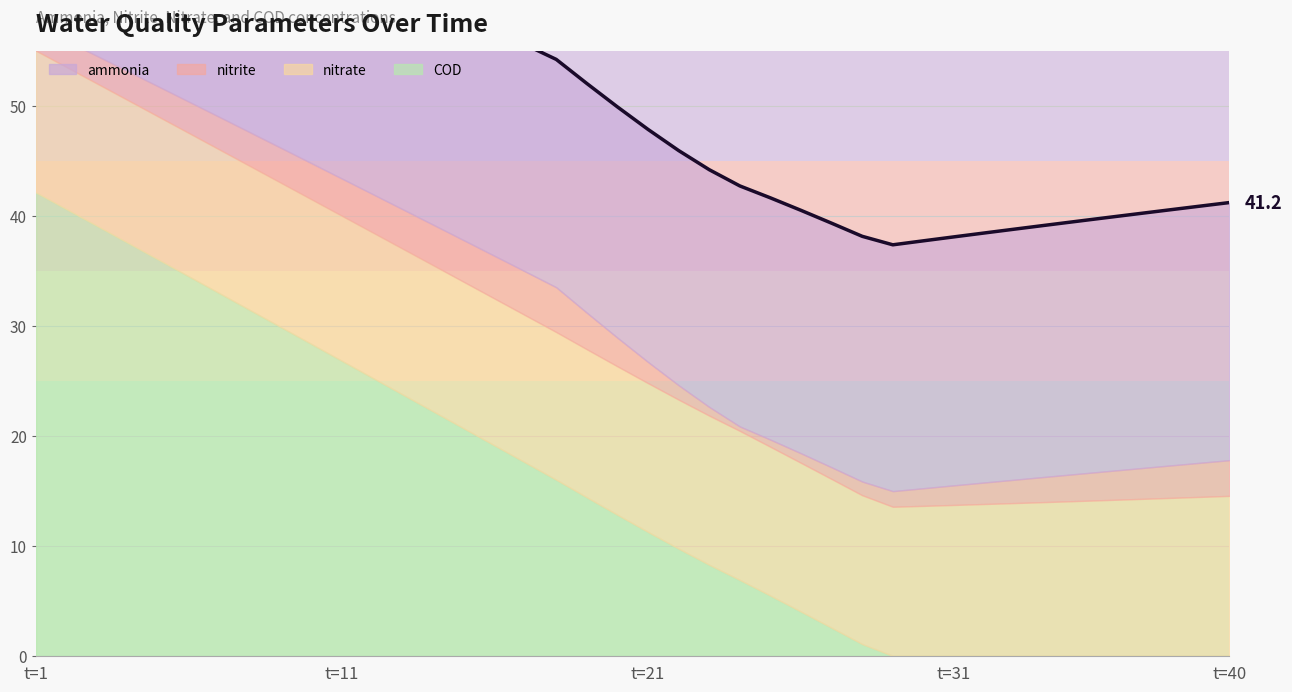

What is the average value of the nitrate series?

13.5